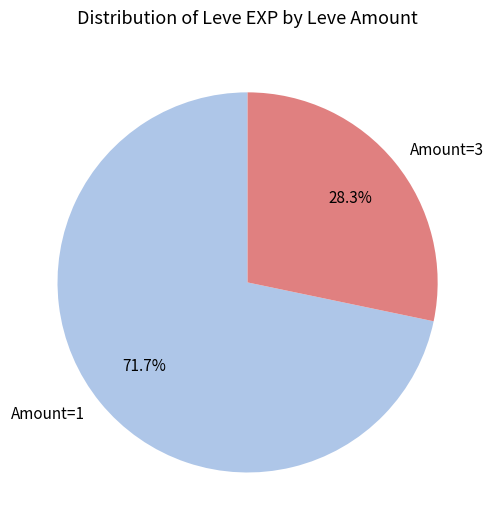

Which has a higher value, Amount=3 or Amount=1?

Amount=1